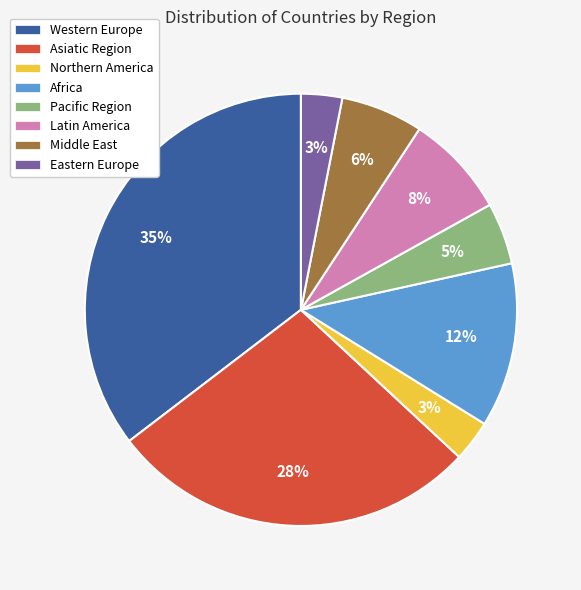

Is it true that Eastern Europe is 3% of the pie?

True